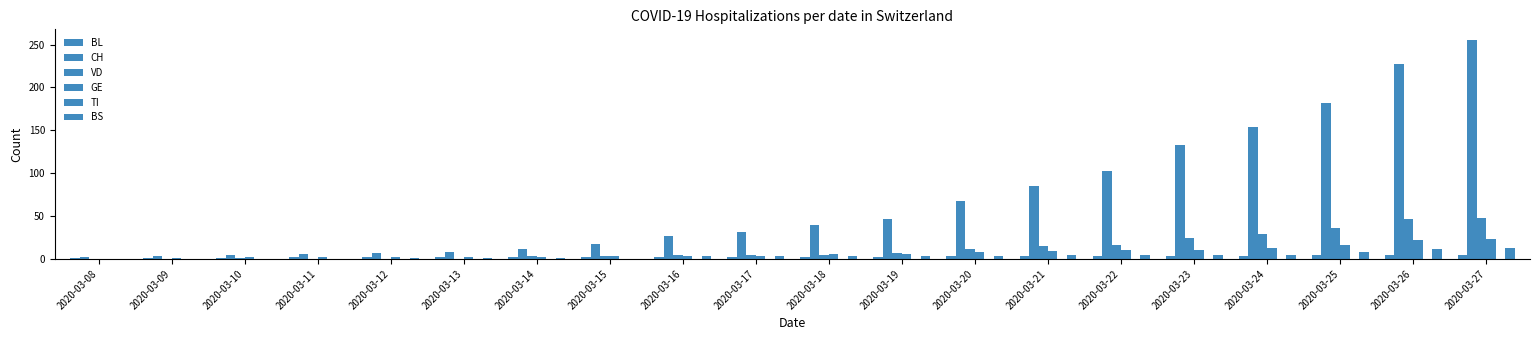

Rank the series at 2020-03-09 from lowest to highest value.

VD, TI, BS, BL, GE, CH